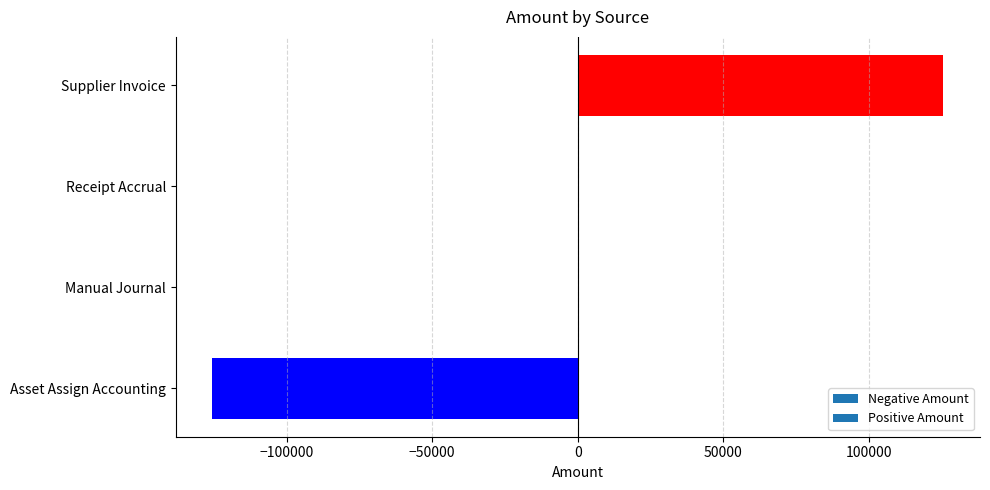

What is the average value?

58.0